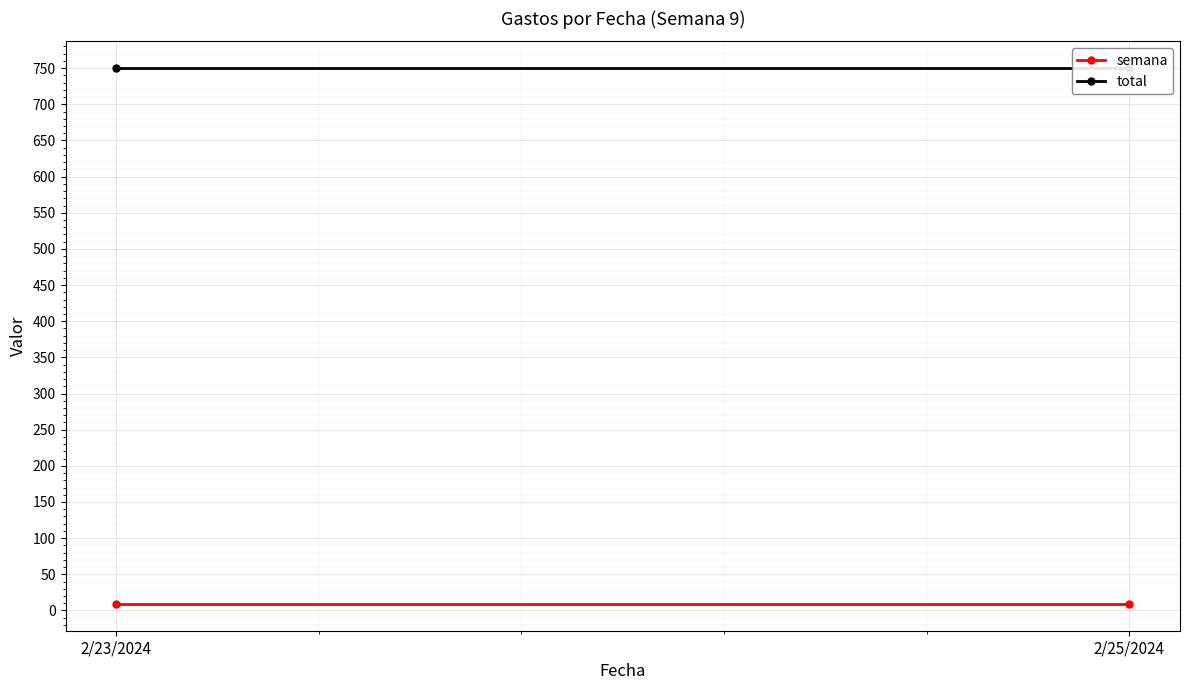

What is the difference between the highest and lowest values at 2/23/2024?

741